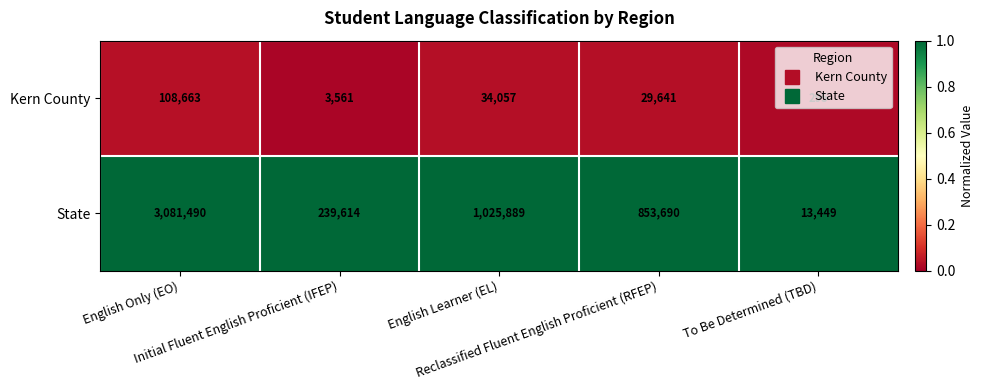

Which series has the largest total across all categories?

State